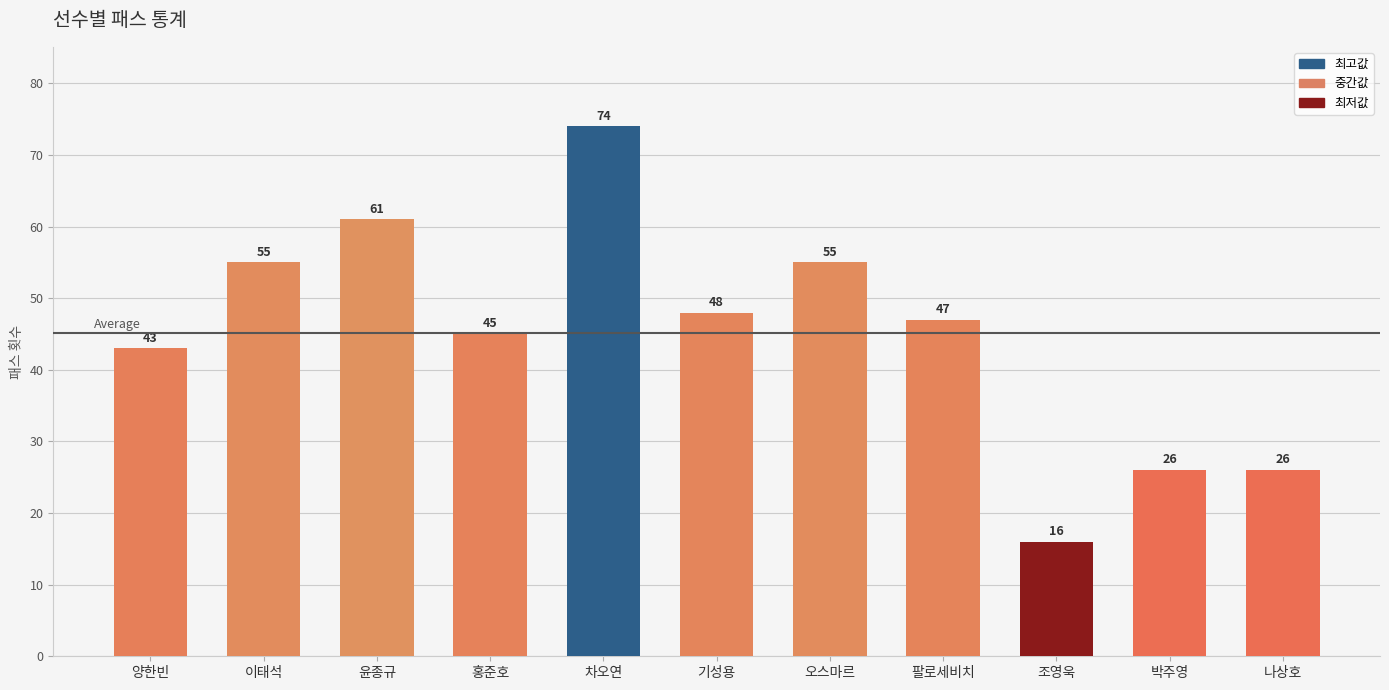

What is the difference between the maximum and minimum values?

58